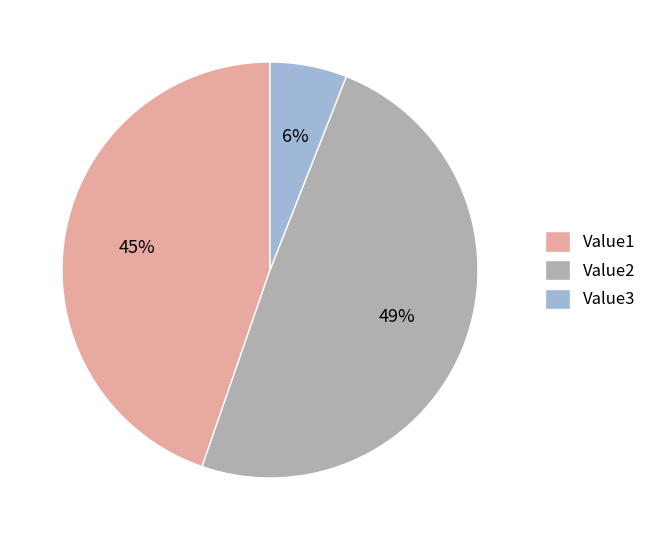

Does Value2 account for over 50% of the chart?

No